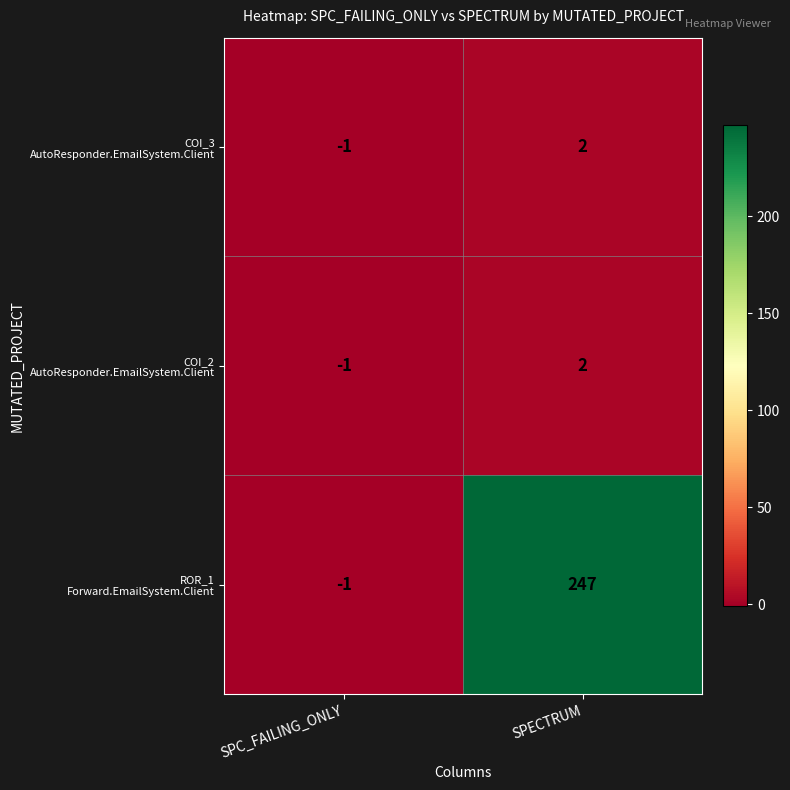

What is the maximum value shown in the chart?

247